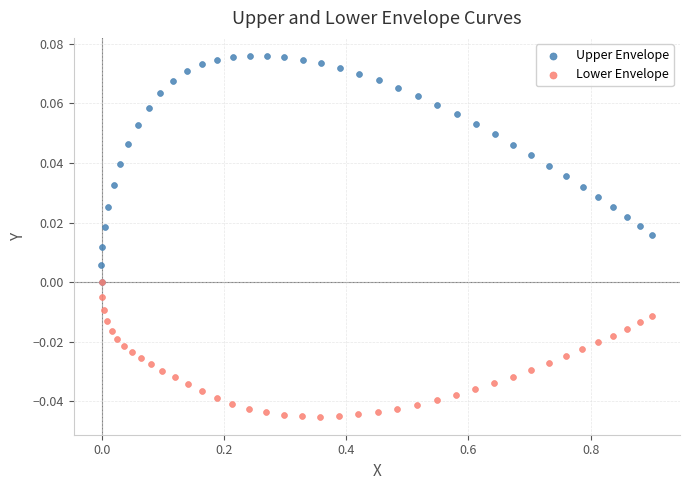

Which series reaches the maximum Y coordinate?

Upper Envelope